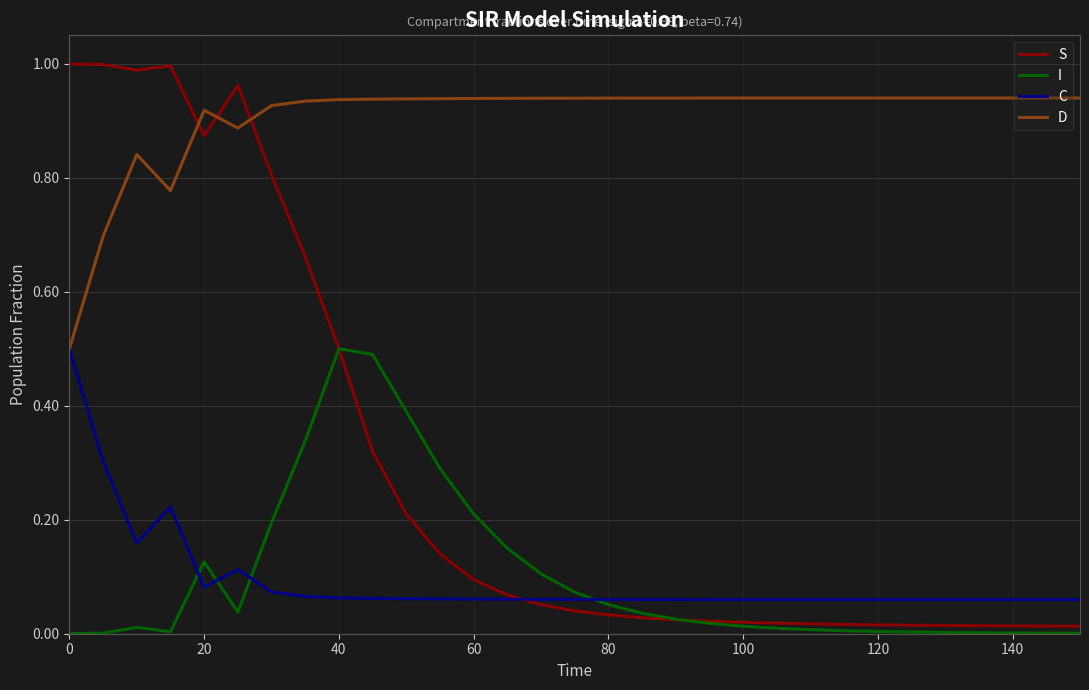

Which series has the largest total across all categories?

D